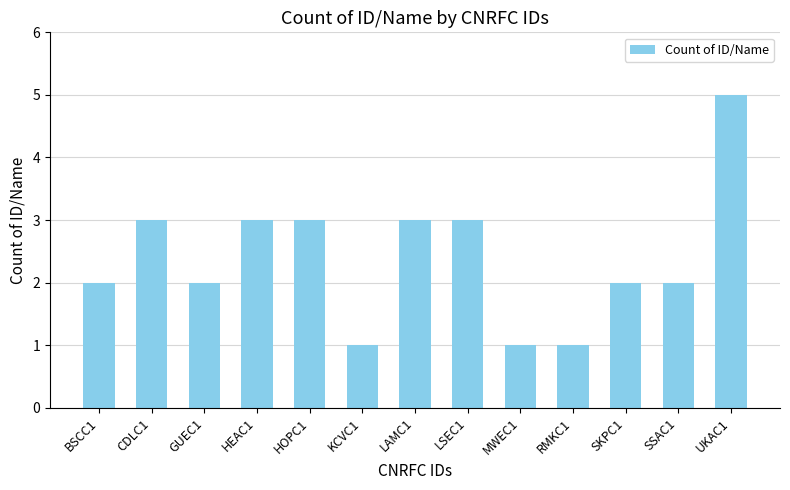

How many categories are shown in the chart?

13